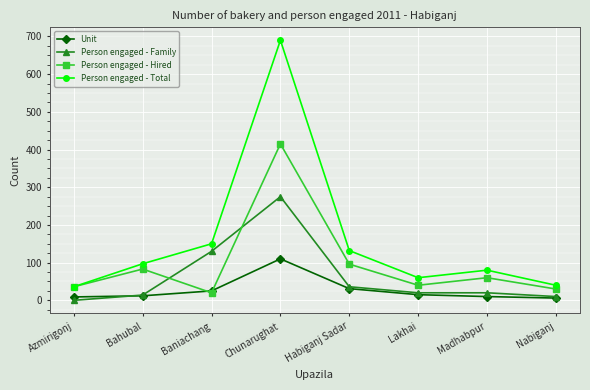

What is the maximum value shown in the chart?

690